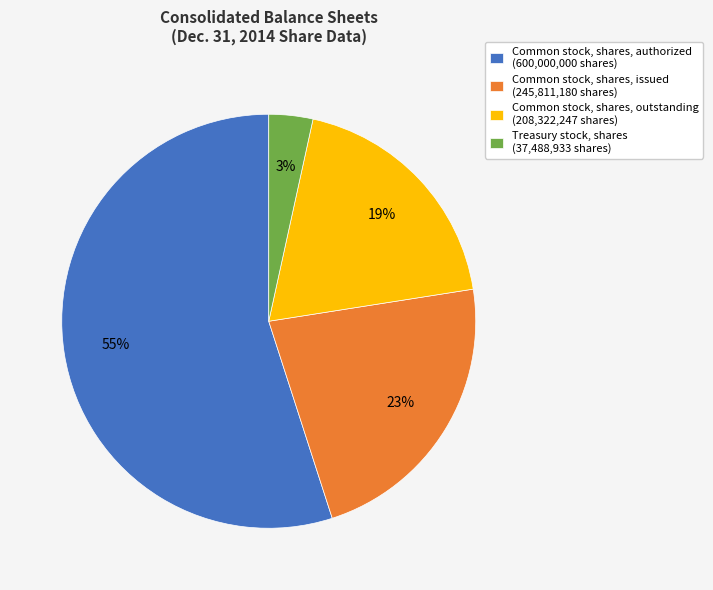

Rank the categories by value from lowest to highest.

Treasury stock, shares, Common stock, shares, outstanding, Common stock, shares, issued, Common stock, shares, authorized